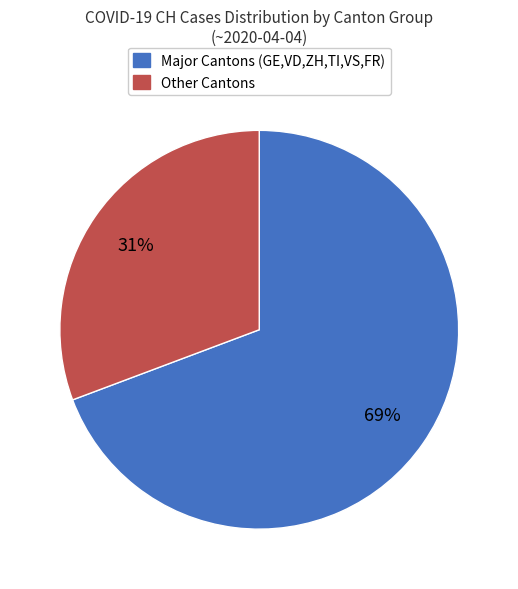

Count the number of slices in the pie.

2